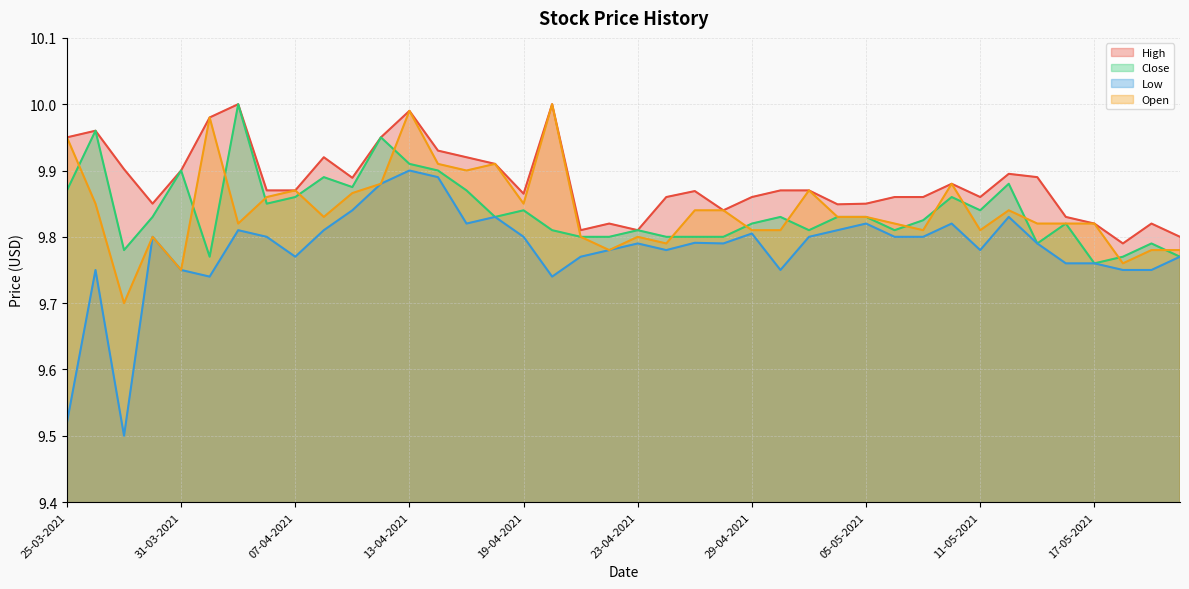

Which series changed the most between 25-03-2021 and 28-04-2021?

Low